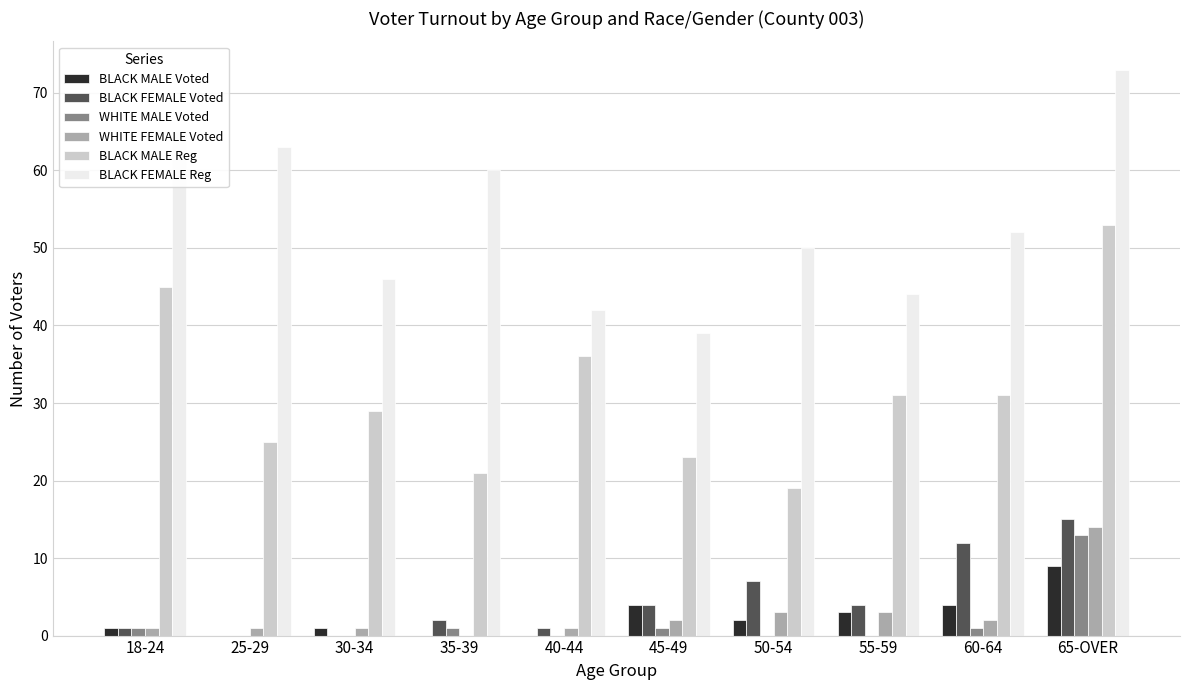

What is the highest value of the BLACK MALE Reg series?

53